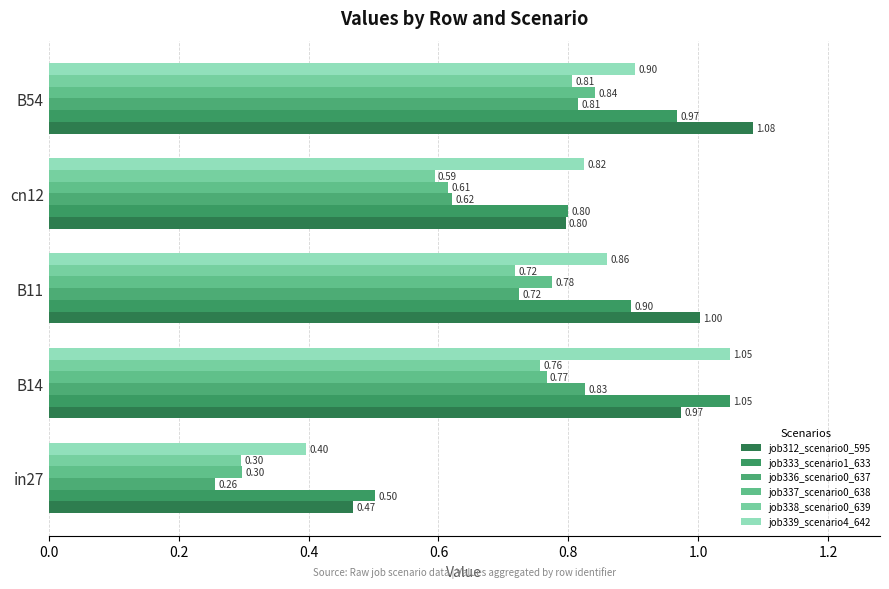

How many distinct data groups are displayed?

6